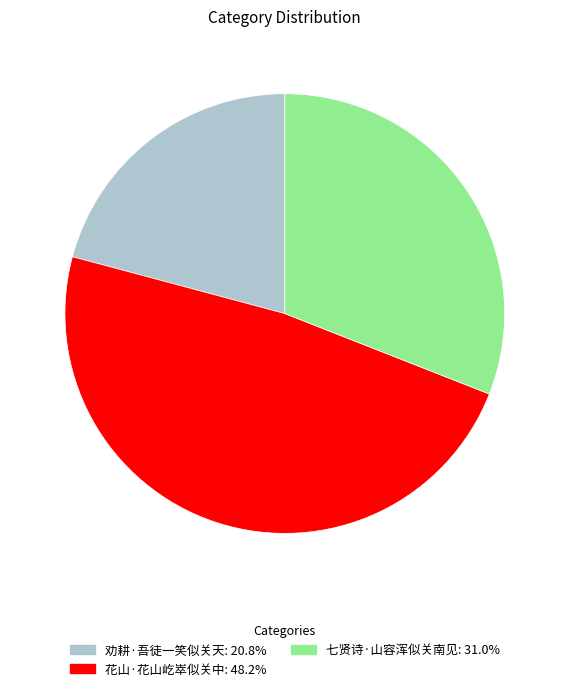

Rank the categories by value from lowest to highest.

劝耕·吾徒一笑似关天, 七贤诗·山容浑似关南见, 花山·花山屹崒似关中